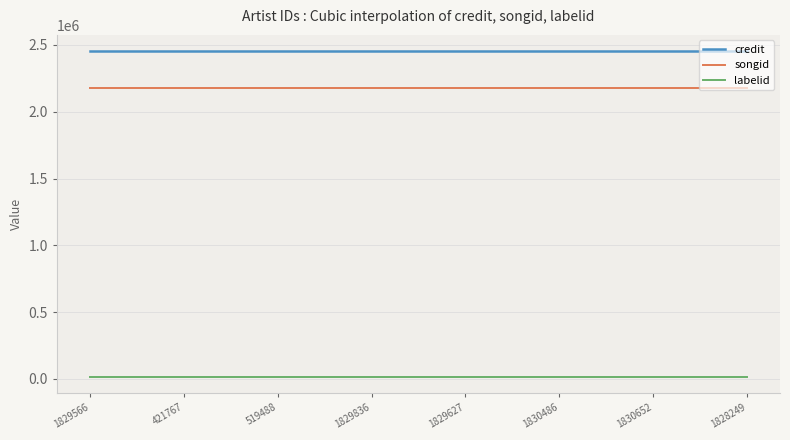

Rank the series by their maximum value, from highest to lowest.

credit, songid, labelid